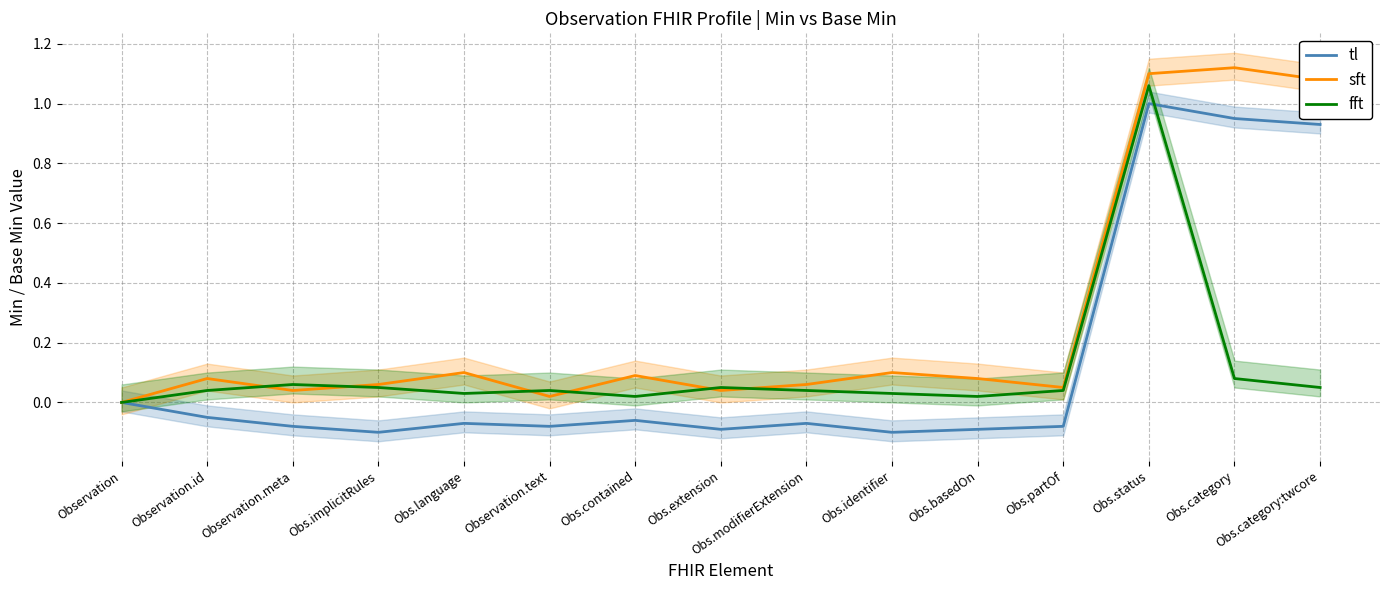

Where is tl nearest to the value 0?

Observation